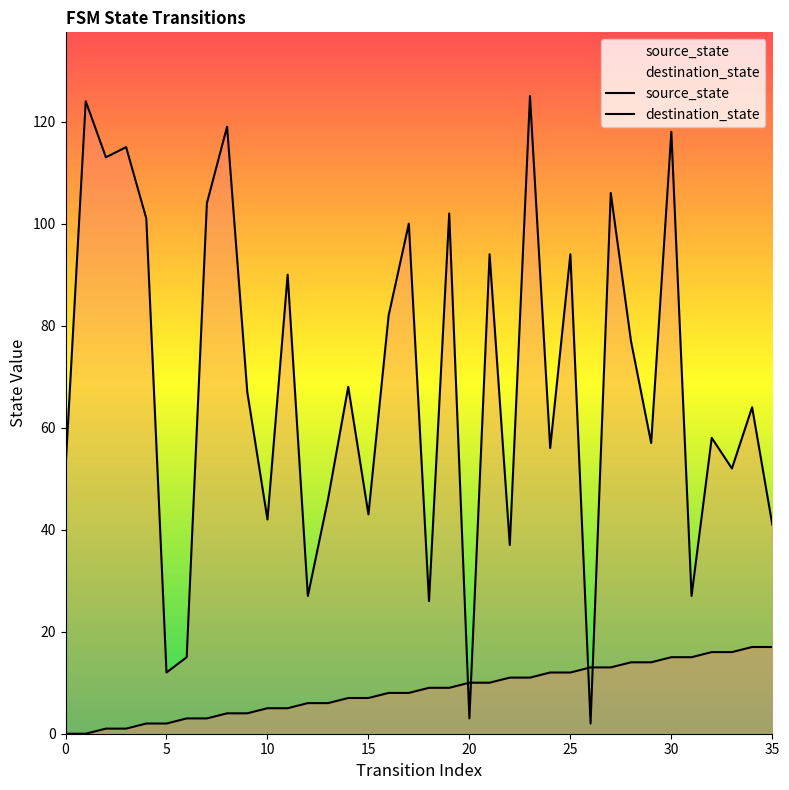

True or false: source_state has a value of 25 at 35.

False